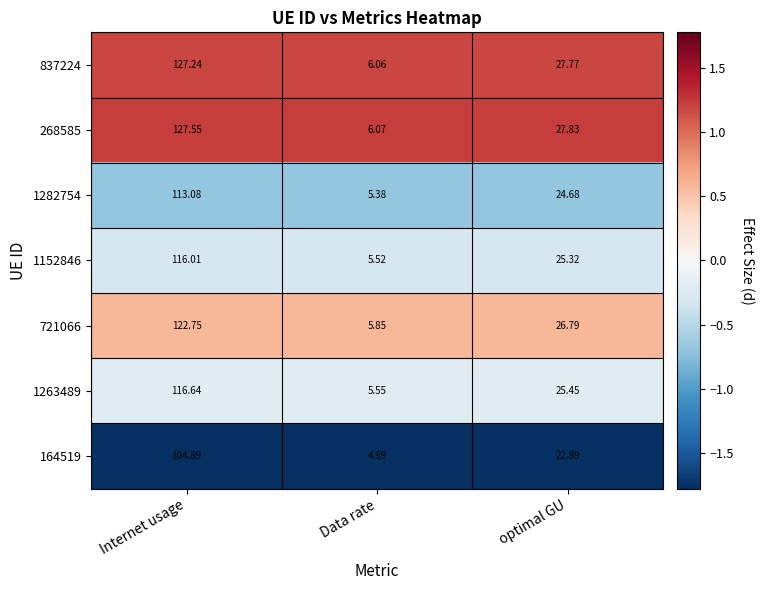

List the labels in order of 164519 value, largest first.

Internet usage, optimal GU, Data rate